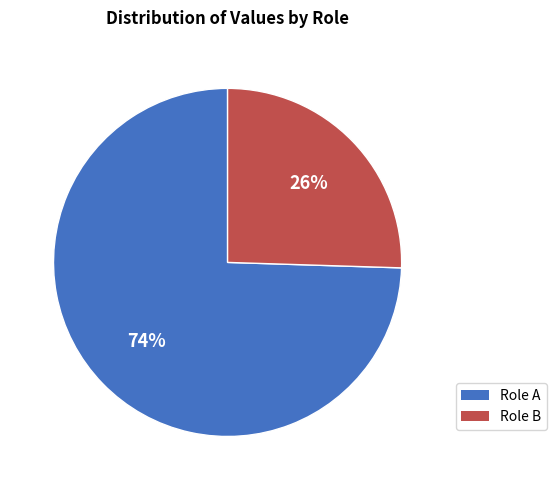

Is there any slice that represents more than half of the pie?

Yes